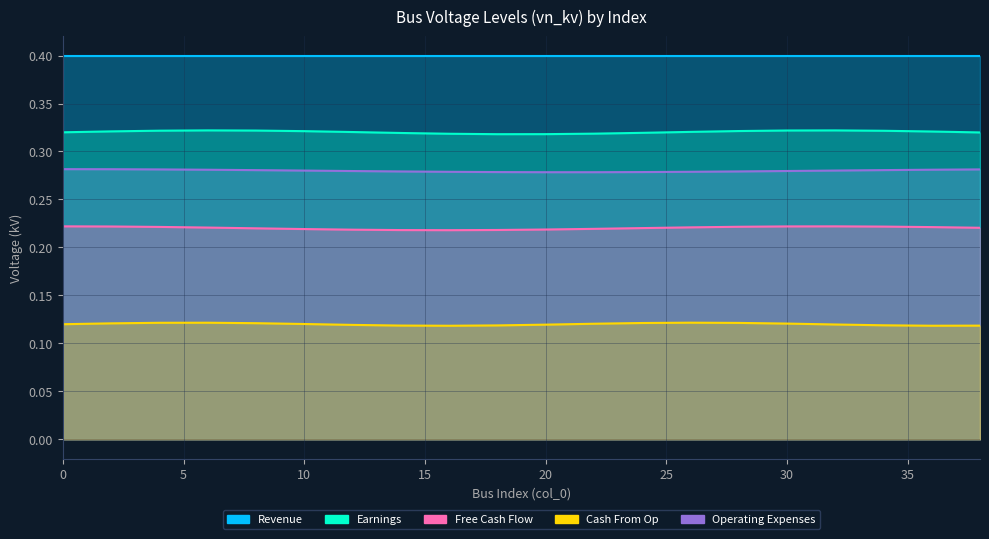

The value of Earnings at 38 is 0.3. True or false?

True